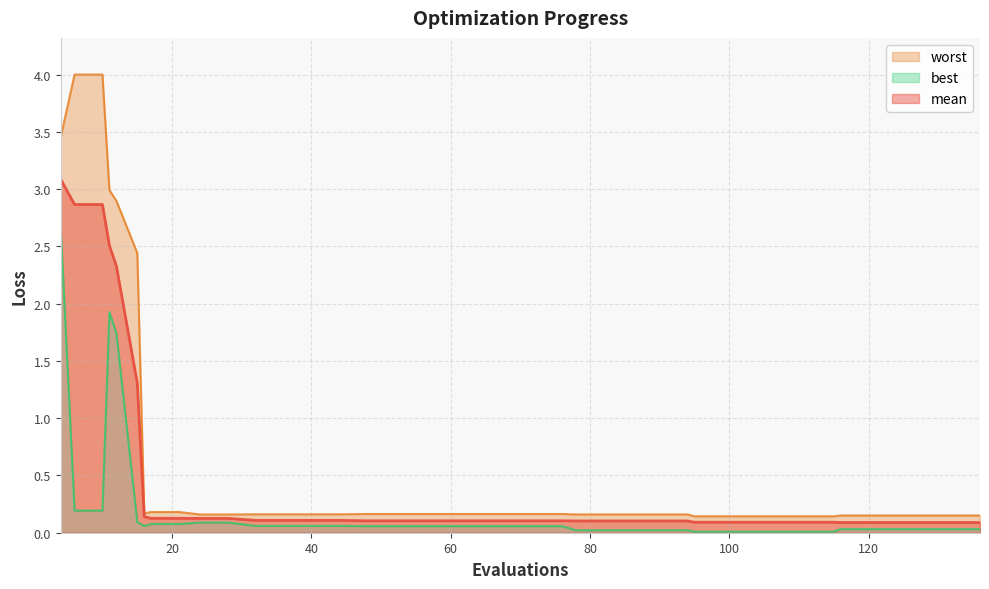

What is the minimum value for mean?

0.1